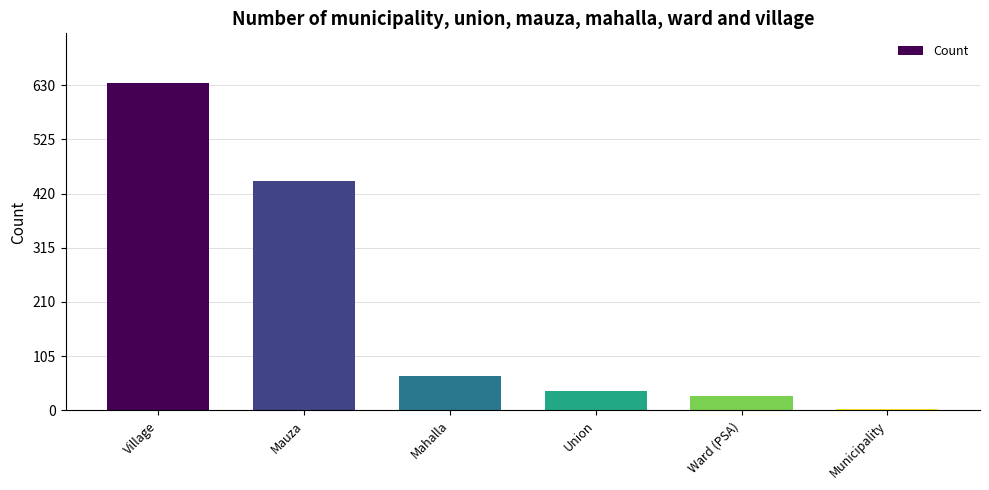

Between Municipality and Union, which is larger?

Union